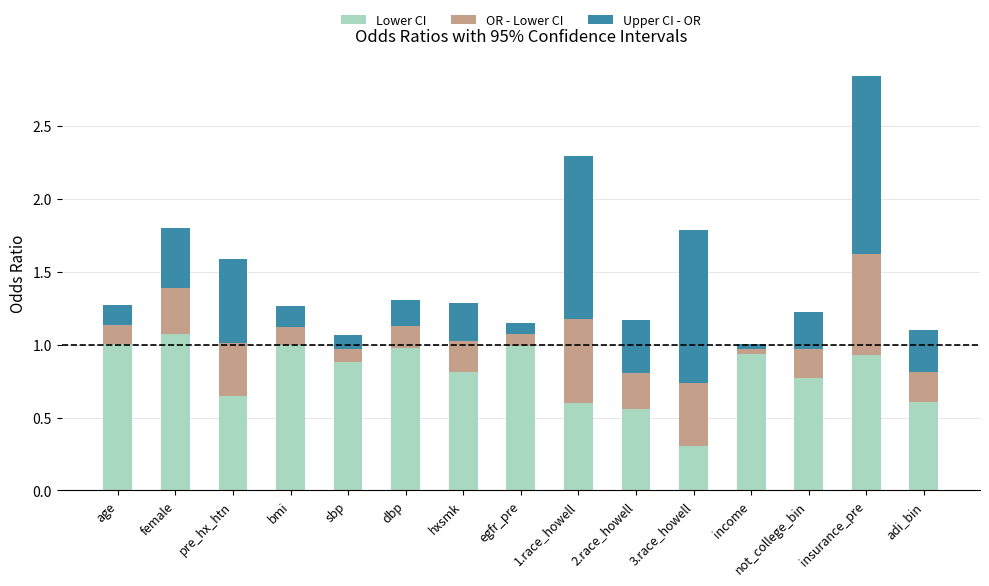

At which category is the sum across all series the highest?

insurance_pre